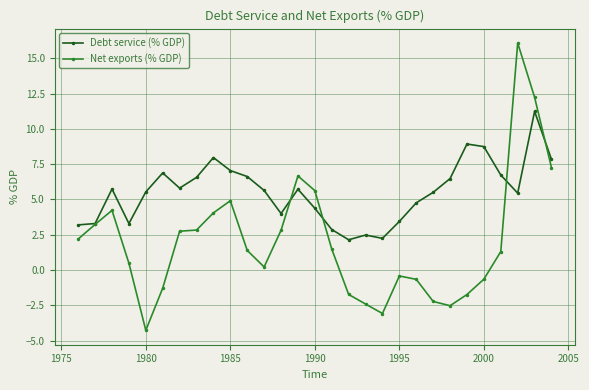

Rank the series by their average value, from highest to lowest.

Debt service (% GDP), Net exports (% GDP)